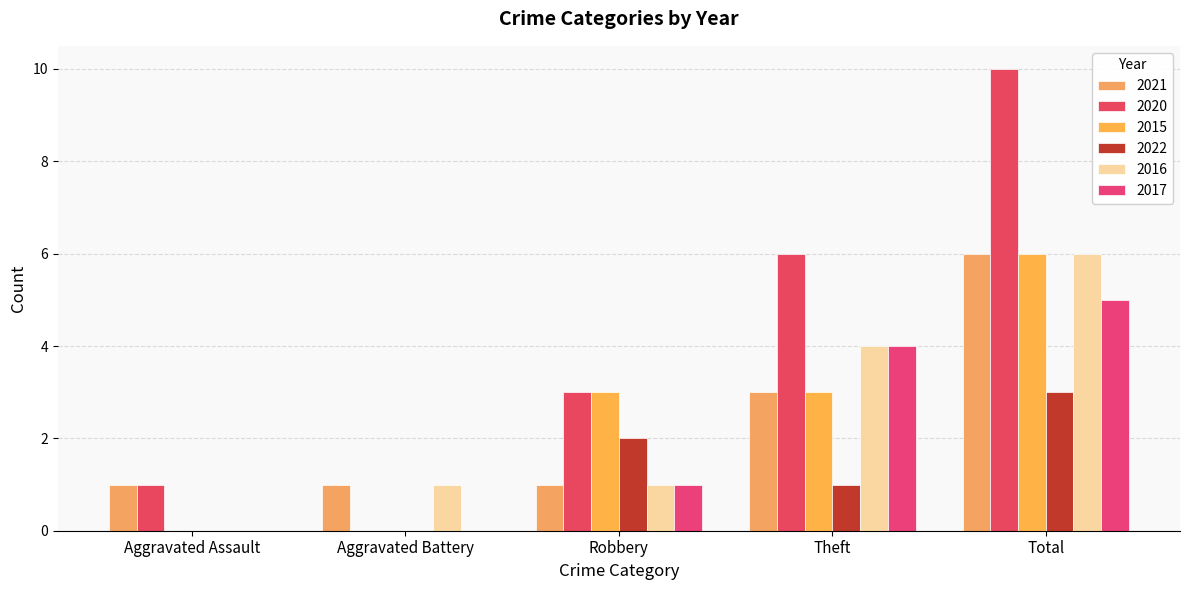

Between Total and Robbery, which is larger?

Total